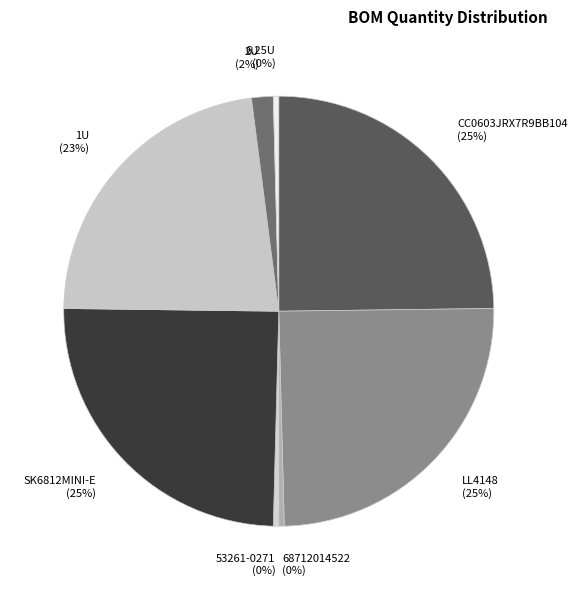

Is it true that 6.25U (0%) is 0% of the pie?

True